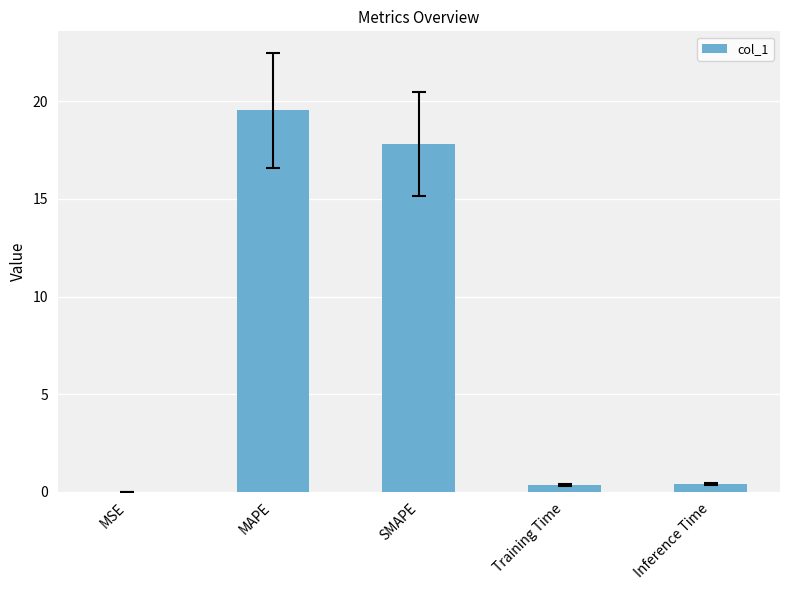

Which label corresponds to the largest value in the chart?

MAPE